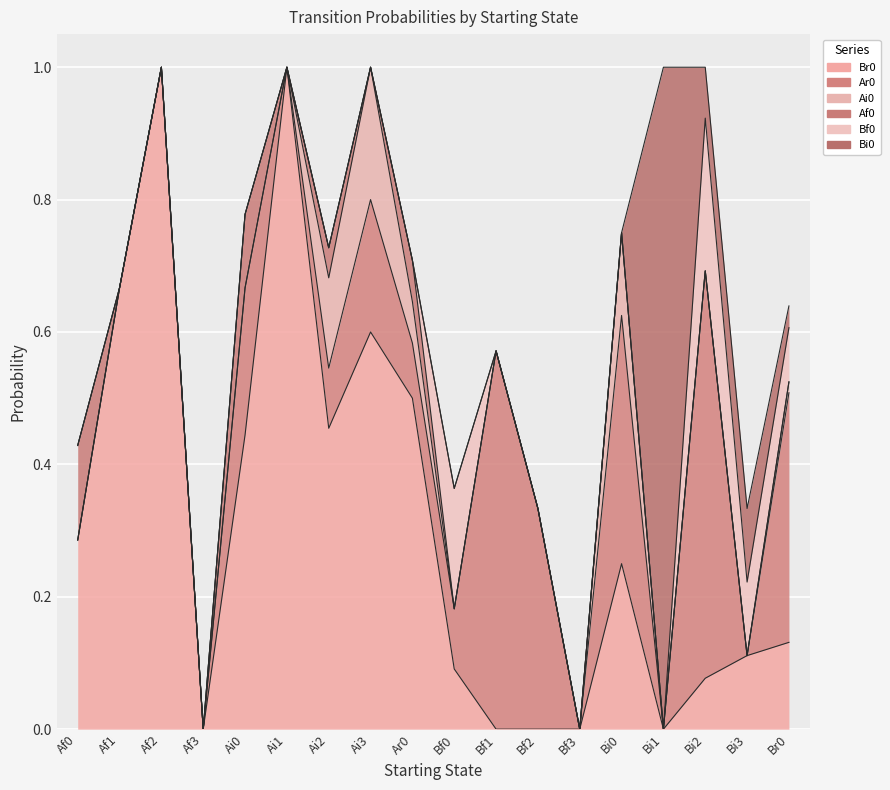

True or false: Ai0 and Br0 cross at least once.

False